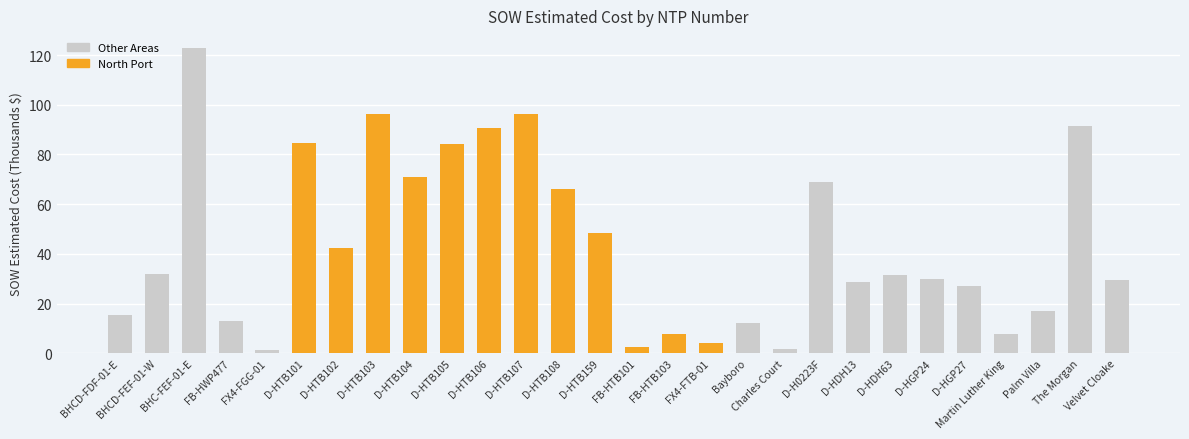

The value at D-HTB104 is 111.1. True or false?

False